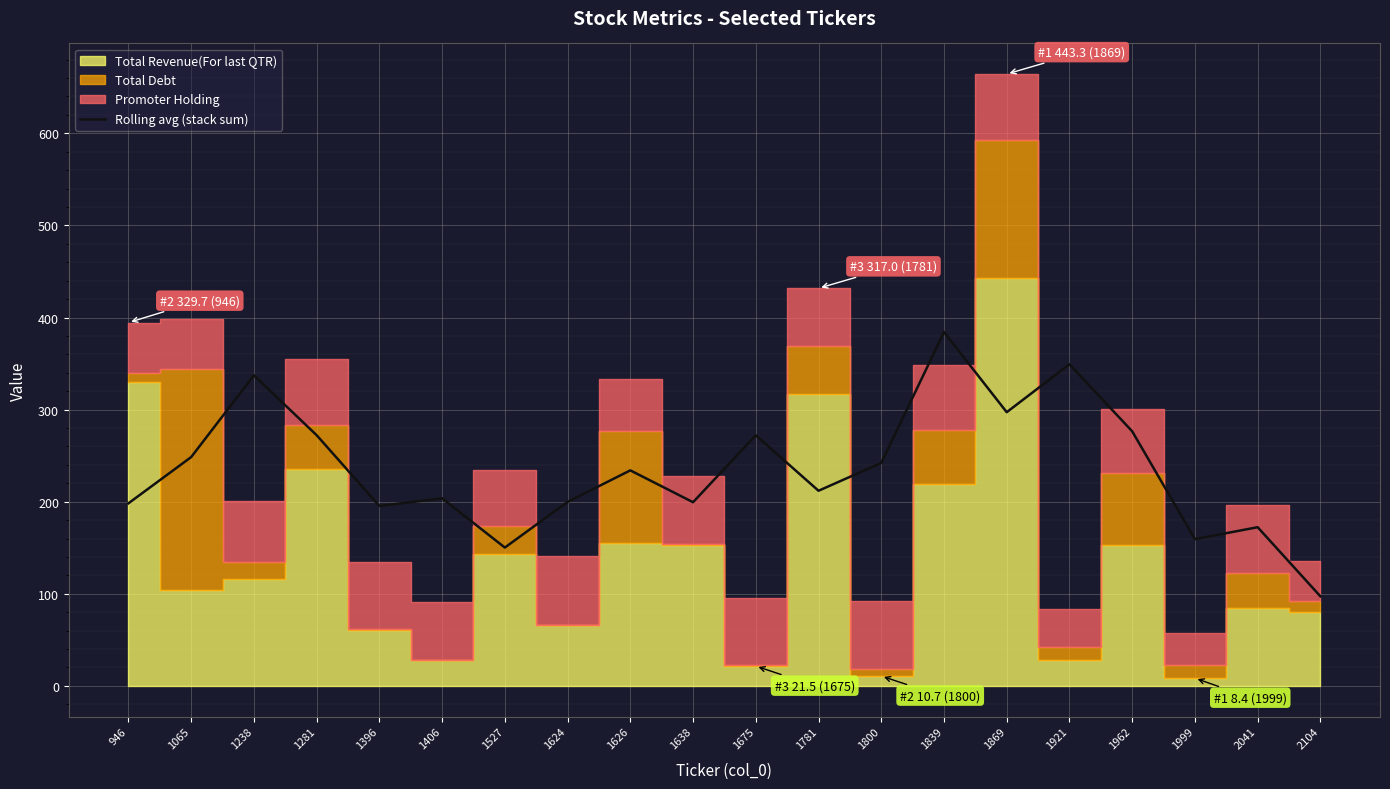

The Rolling avg (stack sum) series shows 294.2 at 2041. True or false?

False